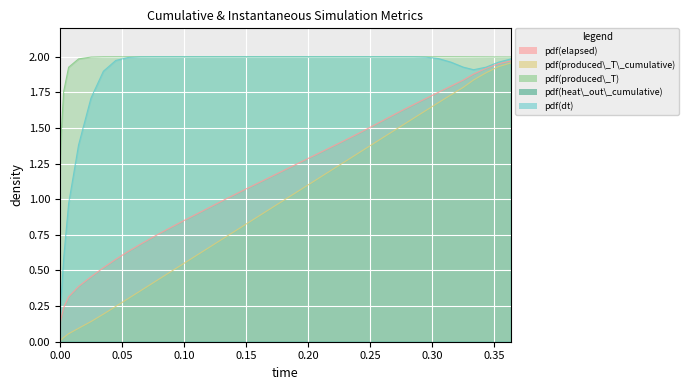

Which series has the largest range (max minus min)?

produced_T_cumulative